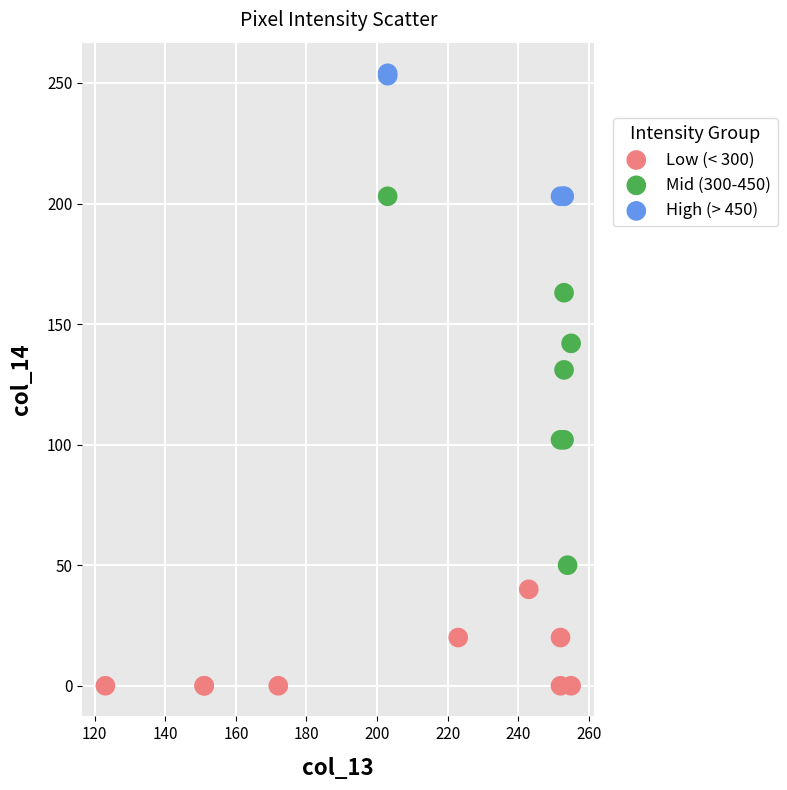

Which series contains the lowest Y value?

Low (< 300)